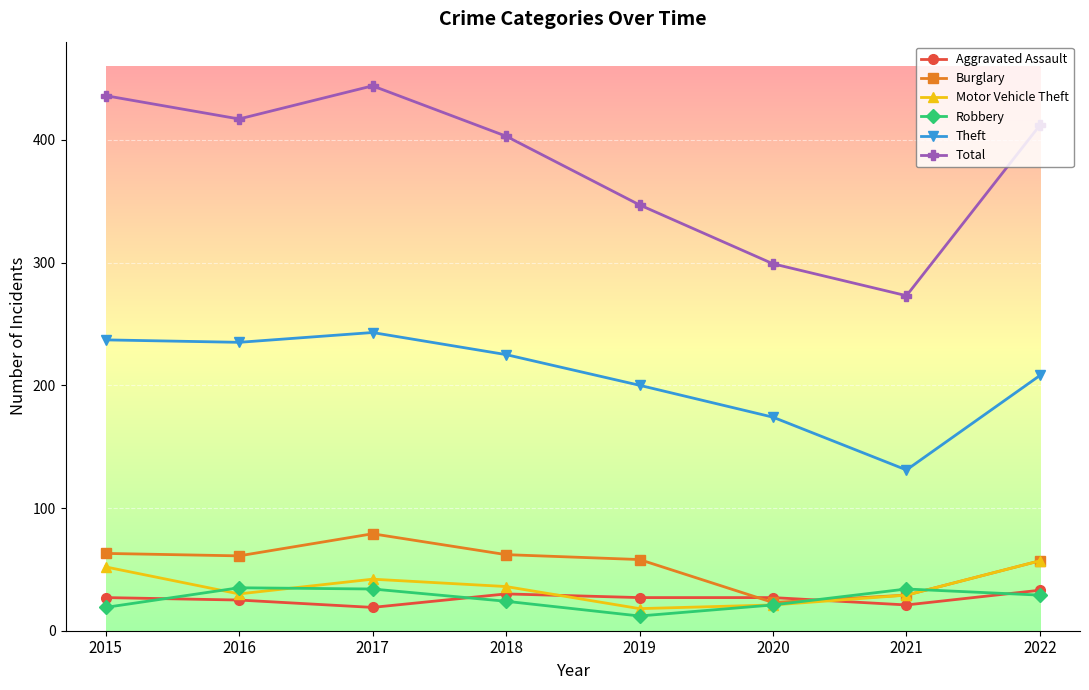

Which series has the widest spread of values?

Total